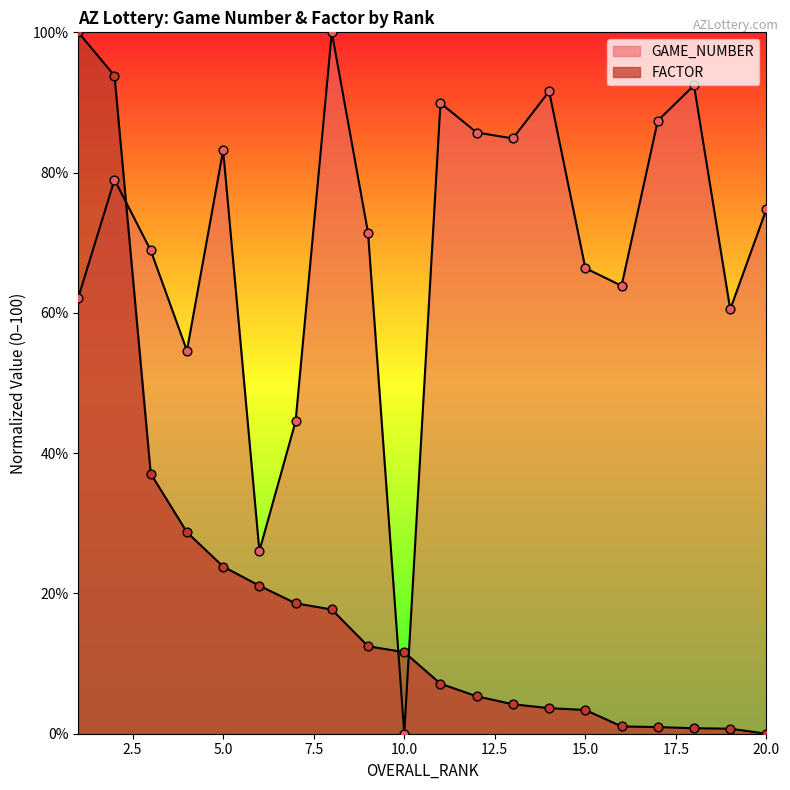

What are all the series names shown in the legend?

GAME_NUMBER, FACTOR